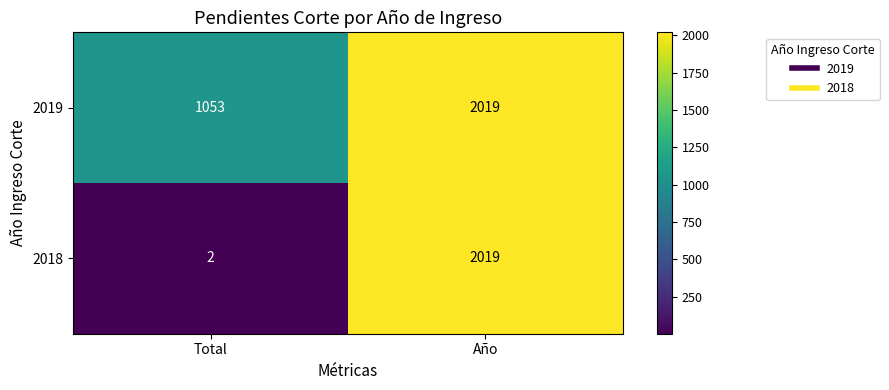

Reading left to right, extract all data points from this chart.

2019: 1053	2019
2018: 2	2019